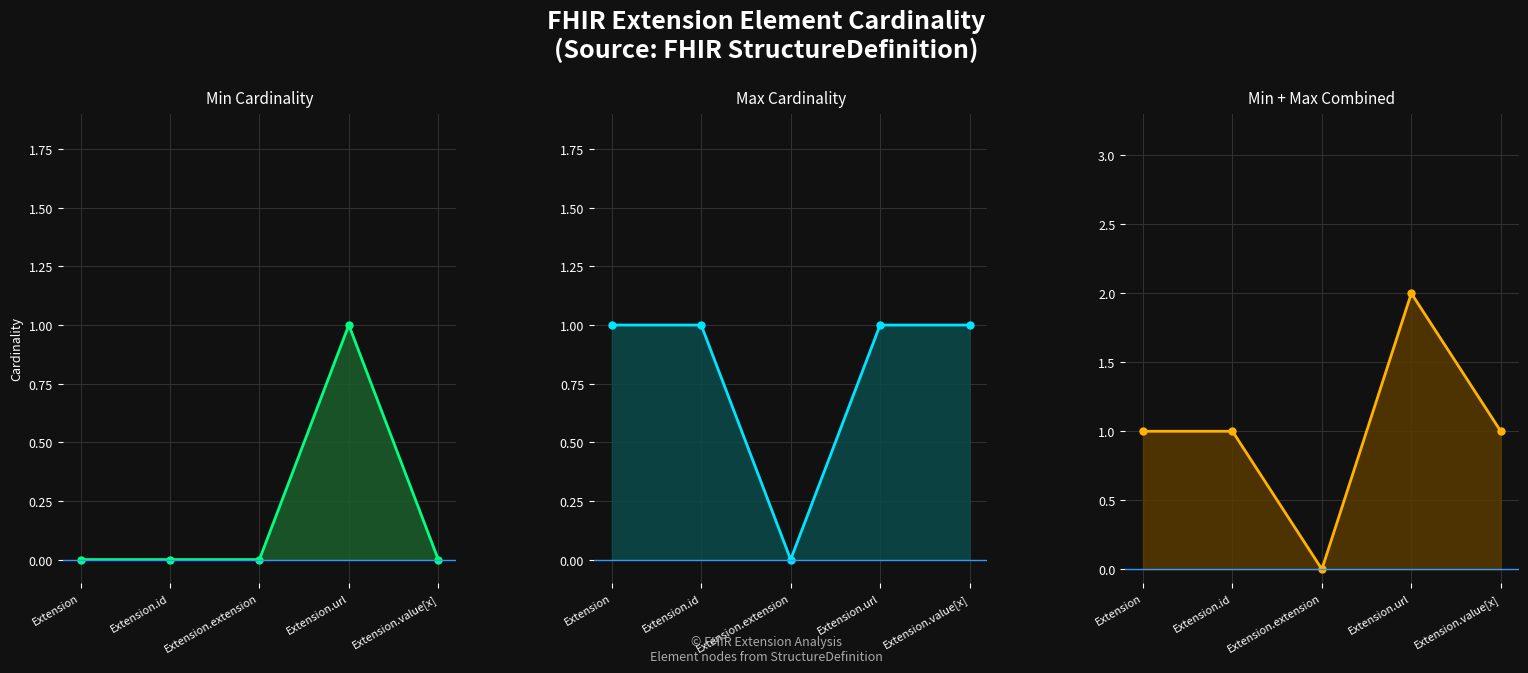

How many Combined Cardinality values are between 1 and 2?

4